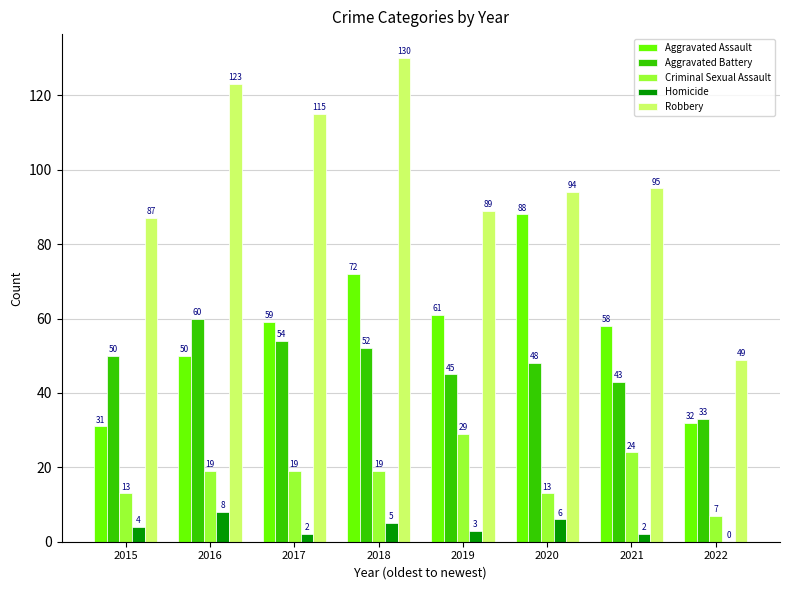

At which category is the sum across all series the highest?

2018